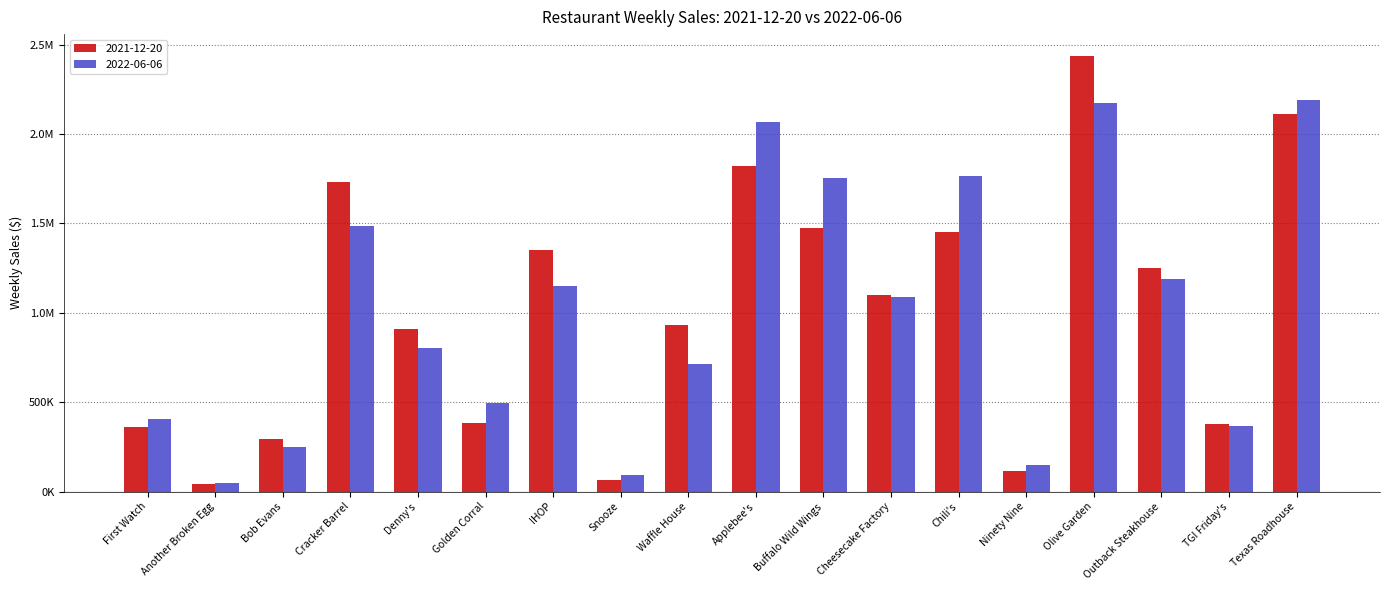

Which series has the largest range (max minus min)?

2021-12-20